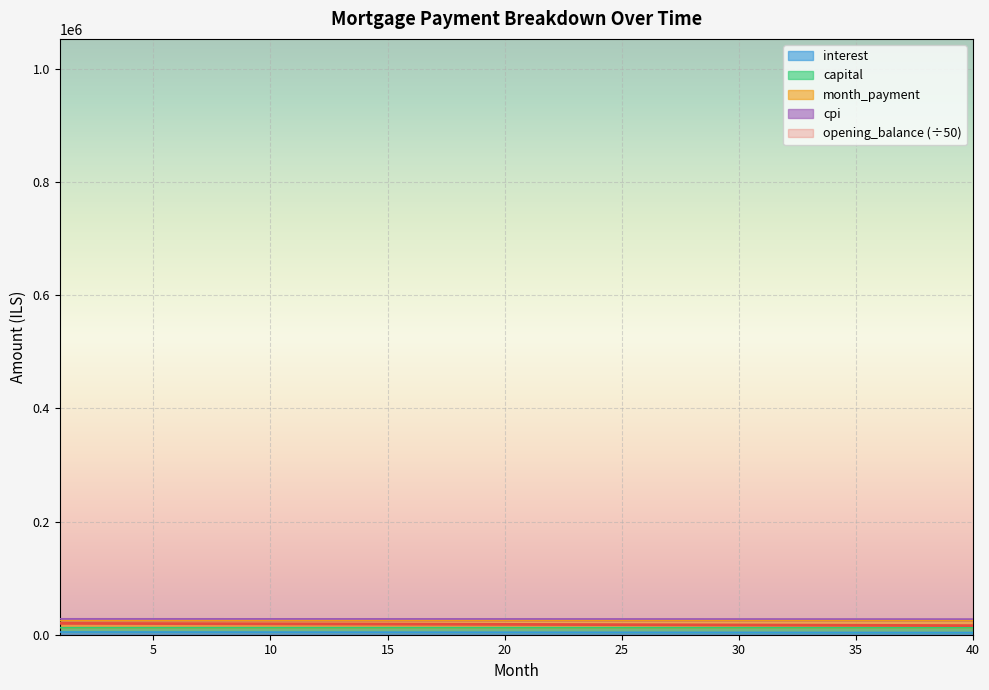

What is the greatest value displayed?

28136.4